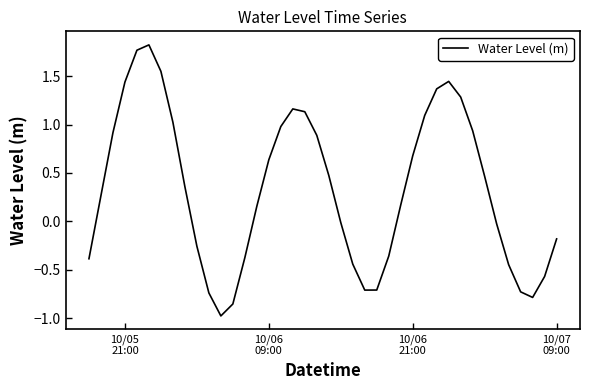

What is the difference between the maximum and minimum values?

2.8